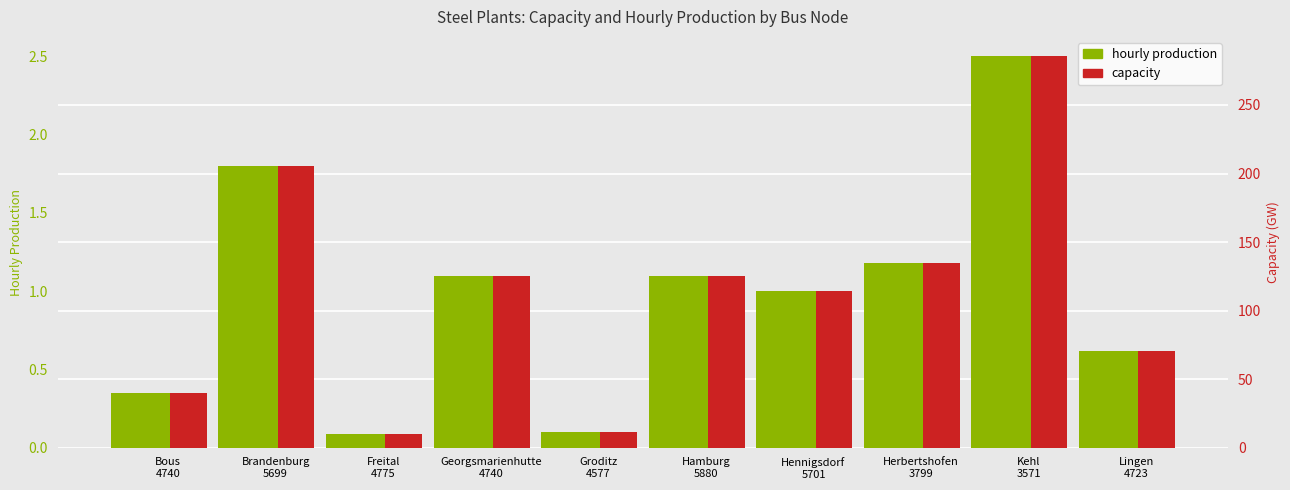

How many categories are shown in the chart?

10